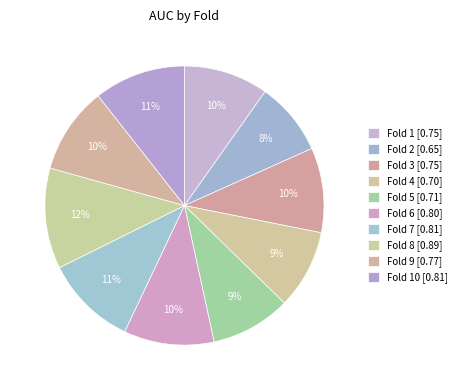

Count the number of slices in the pie.

10